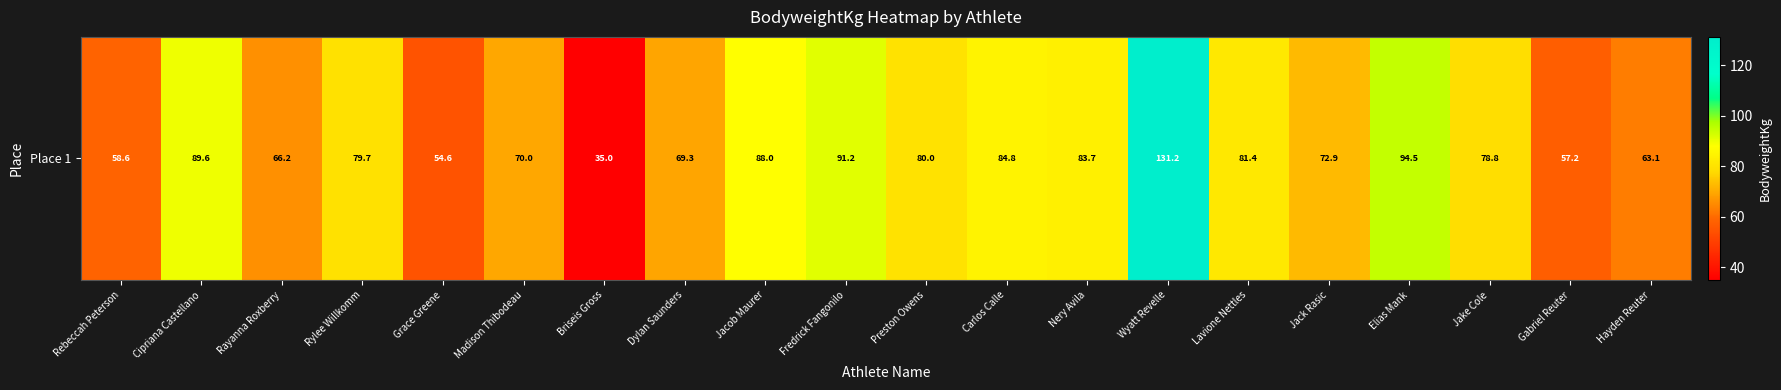

What is the change in value from Cipriana Castellano to Madison Thibodeau?

-19.6